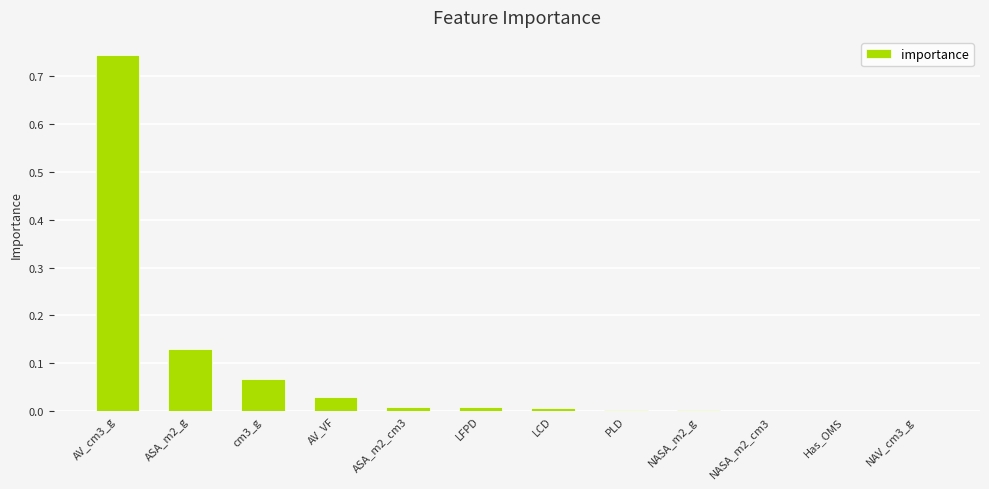

The chart shows a value of 0.0 at LCD. True or false?

True